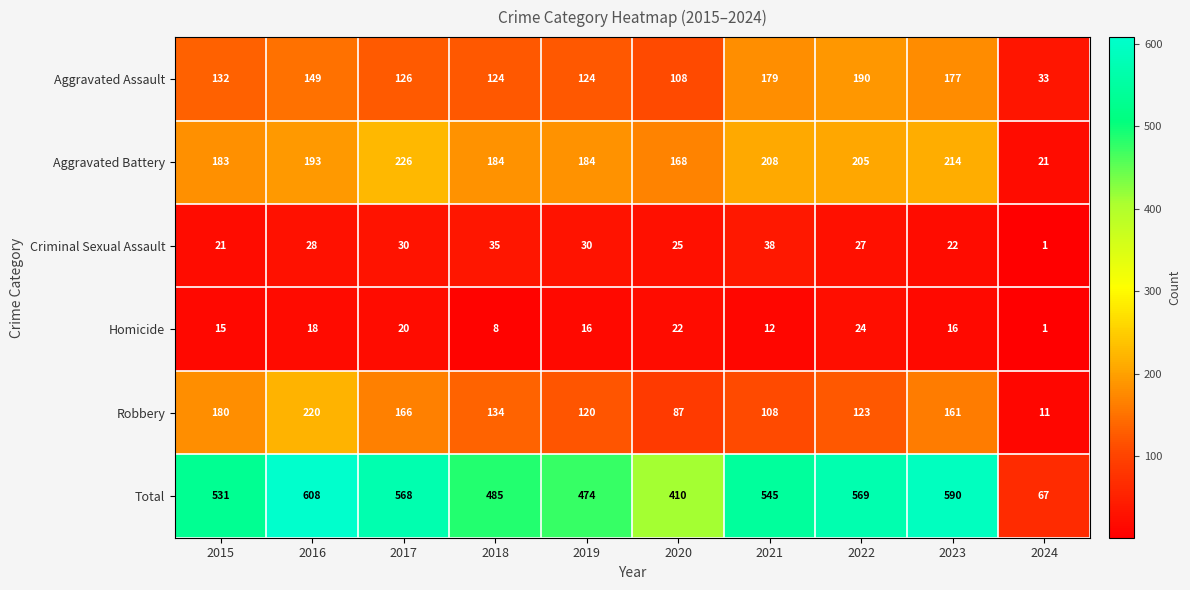

At 2017, list the series in order from smallest to largest.

Homicide, Criminal Sexual Assault, Aggravated Assault, Robbery, Aggravated Battery, Total